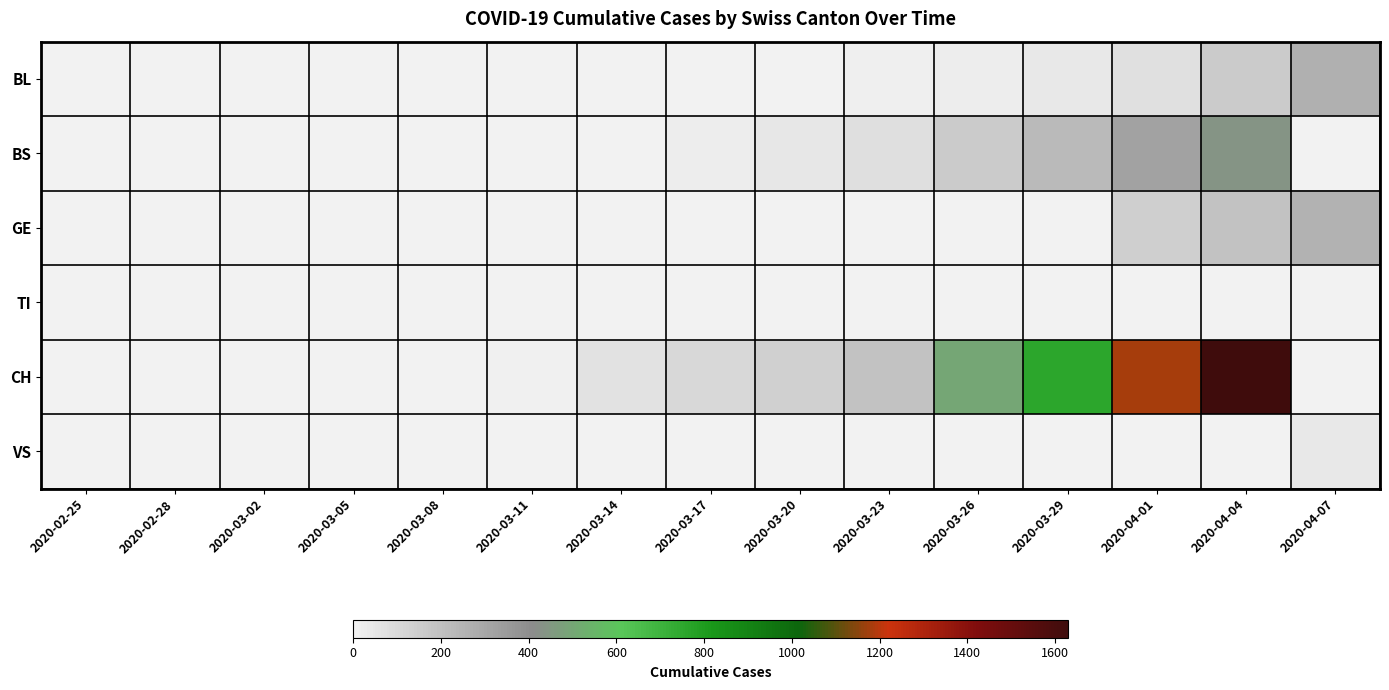

What is the spread (max minus min) of values at 2020-04-07?

262